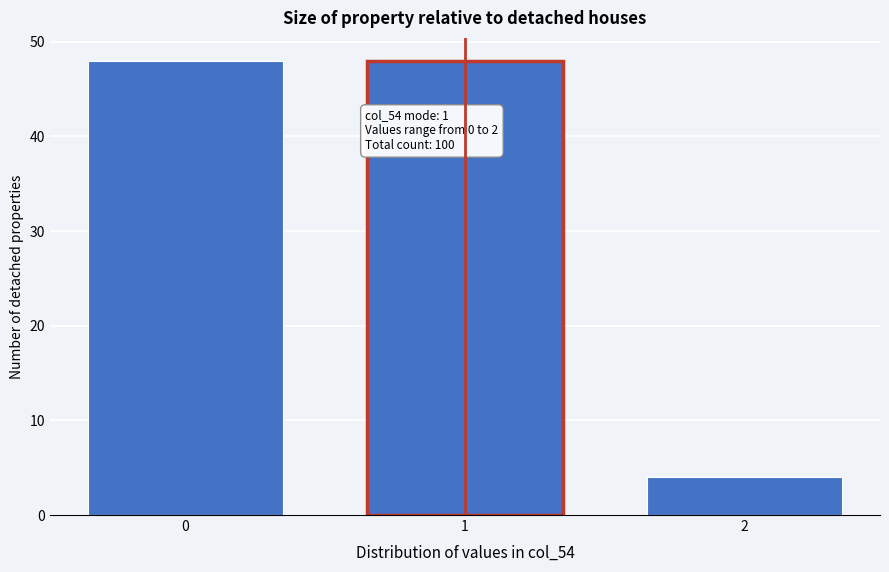

Reading left to right, list all the values displayed in this chart.

48	48	4